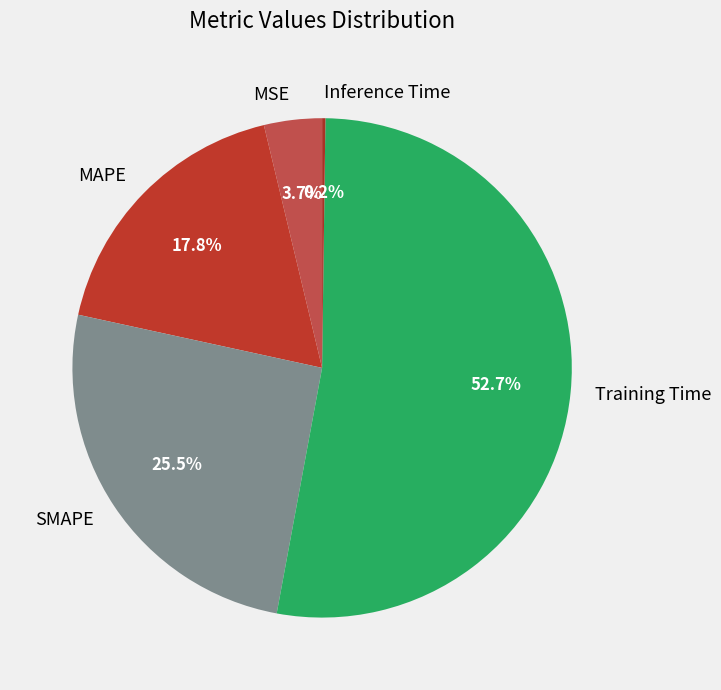

Does any single category account for the majority?

Yes